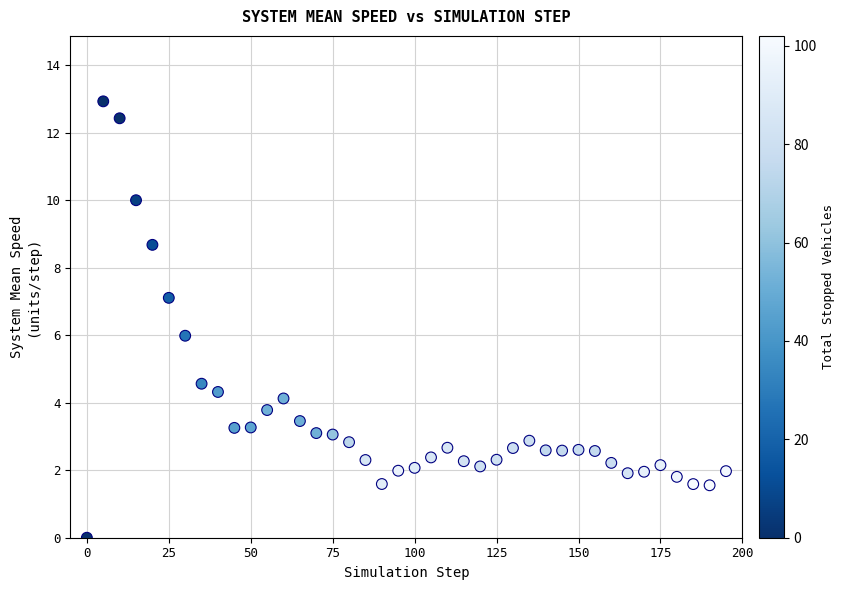

What is the range of X values (max minus min)?

195.0